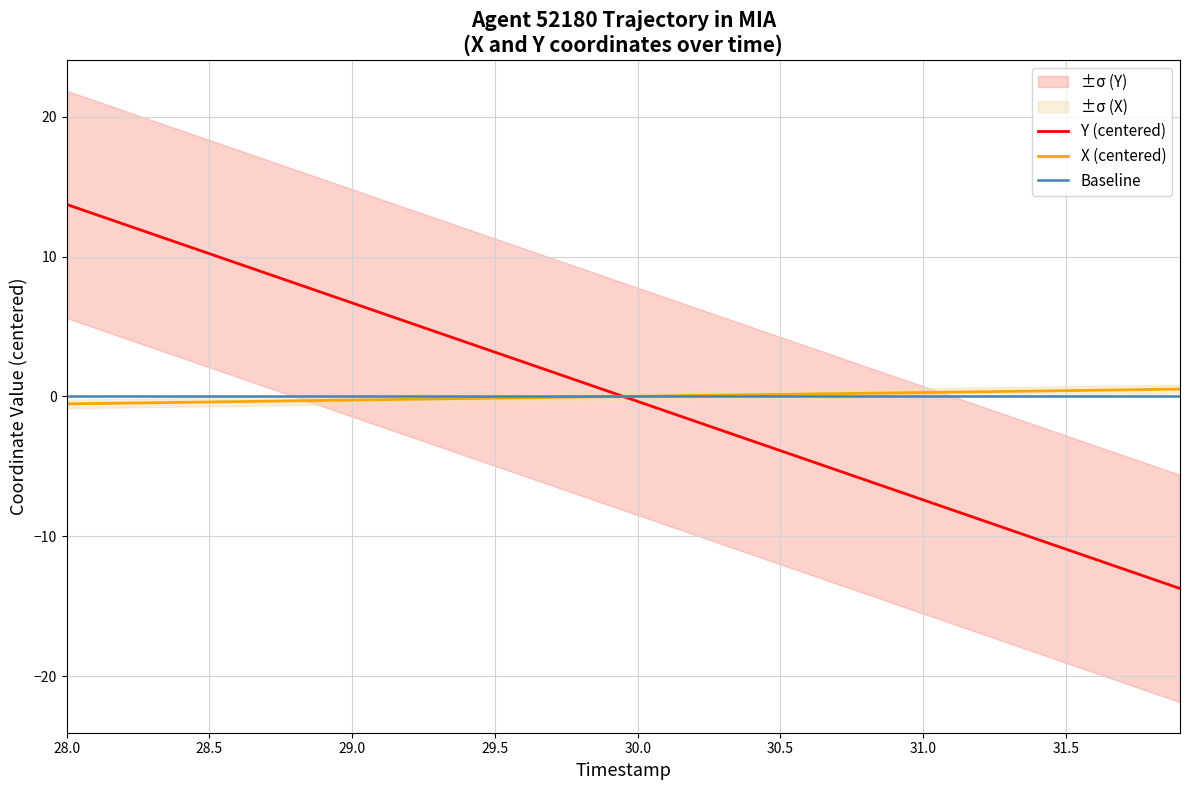

Which series has the largest total across all categories?

X (centered)